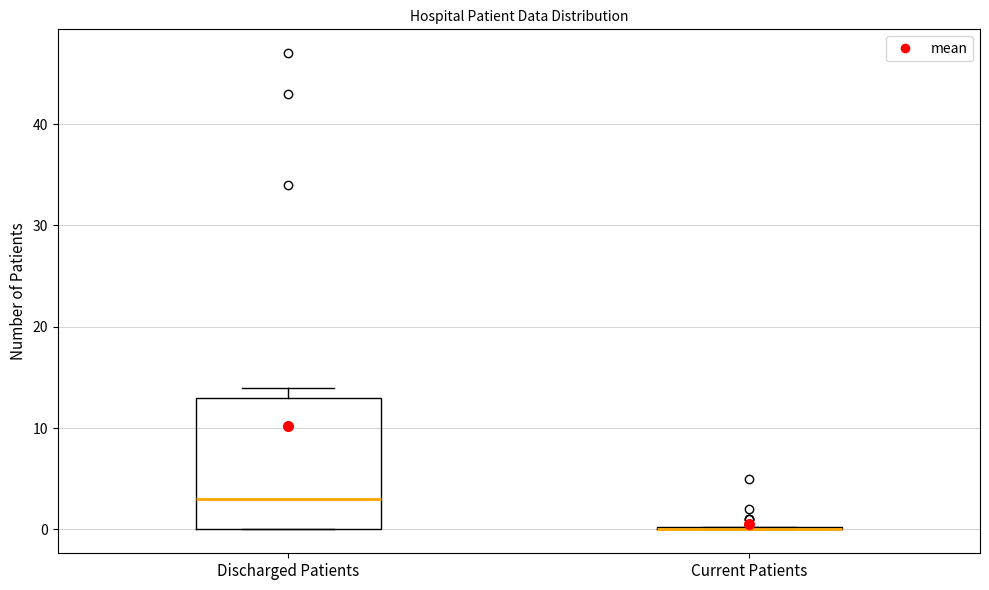

Reading left to right, read every box against the y-axis: the position of its median line, the range the box covers, and the ends of its whiskers. The values are not printed on the chart, so give them approximately, as read against the axis.

Discharged Patients: median 3, box 0 to 13, whiskers 0 to 14
Current Patients: box collapsed to a line at 0, whiskers 0 to 0